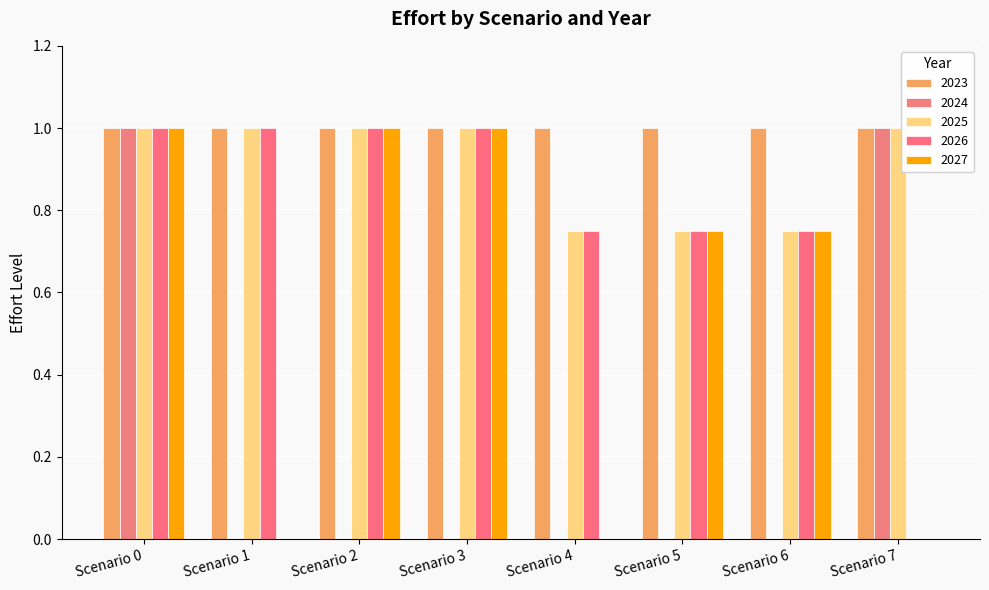

Does the chart contain stacked bars?

No